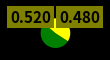

Is there a majority slice in this chart?

Yes